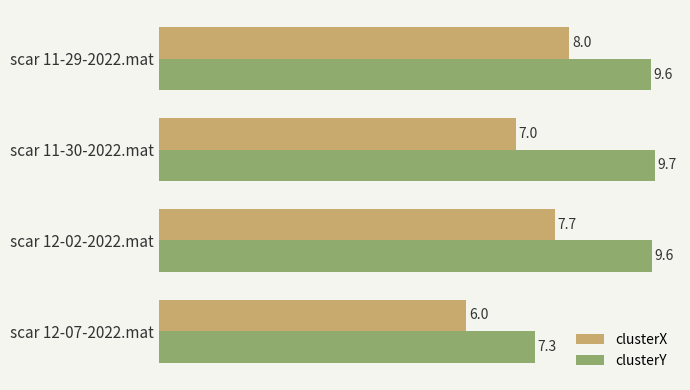

What is the total value across all series at scar 11-29-2022.mat?

17.6